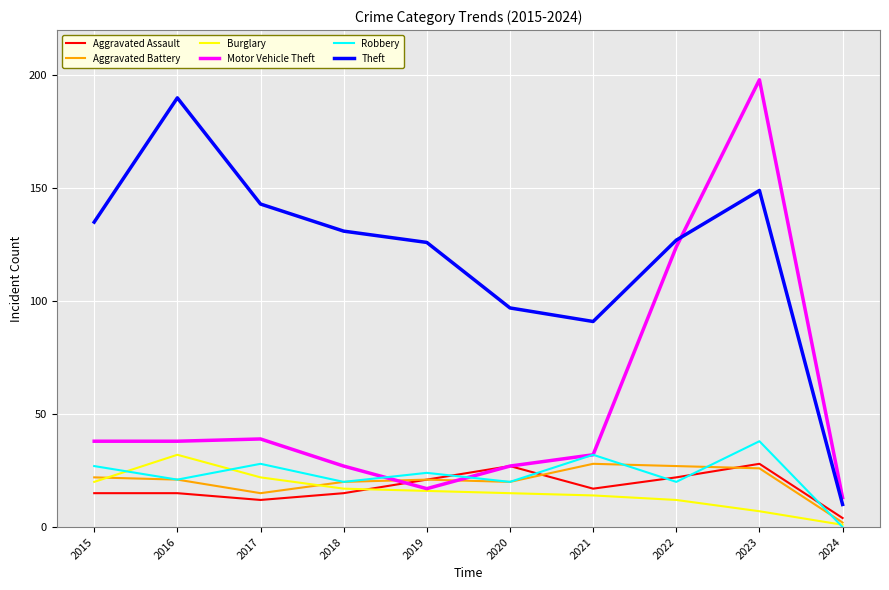

Is the value of Robbery at 2020 greater than the value of Aggravated Assault at 2023?

No